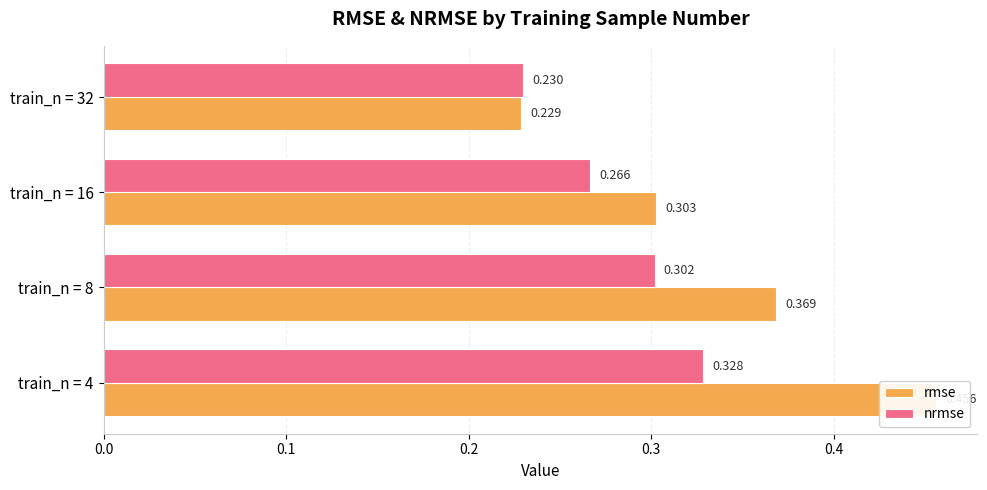

What is the value of the rmse bar at the 1st from the left?

0.5